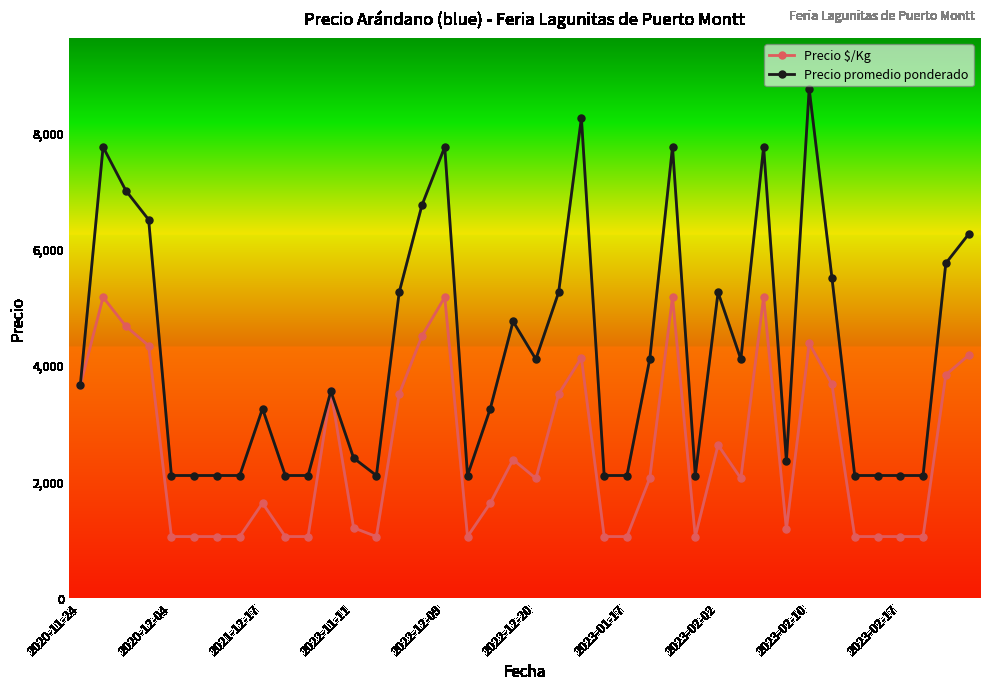

Which series has the widest spread of values?

Precio promedio ponderado